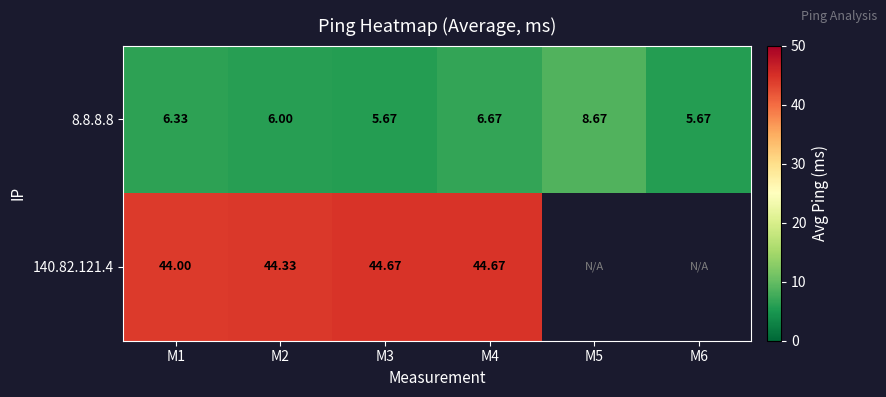

Between M1 and M3, which series saw the biggest shift?

140.82.121.4